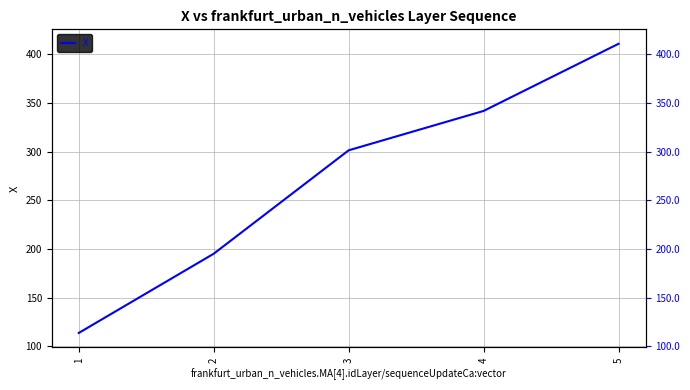

The chart shows a value of 301.3 at 3. True or false?

True